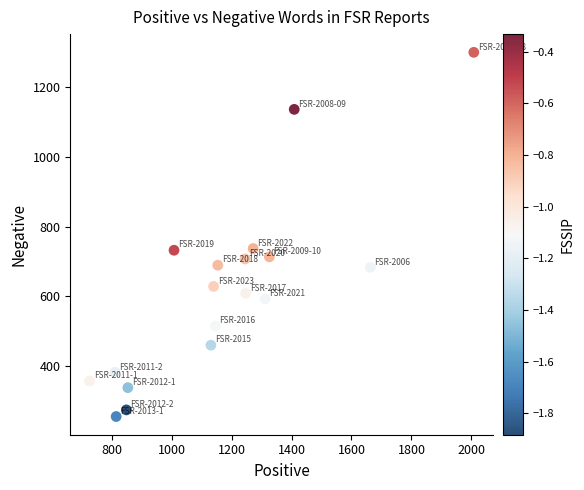

What is the range of Y values (max minus min)?

1047